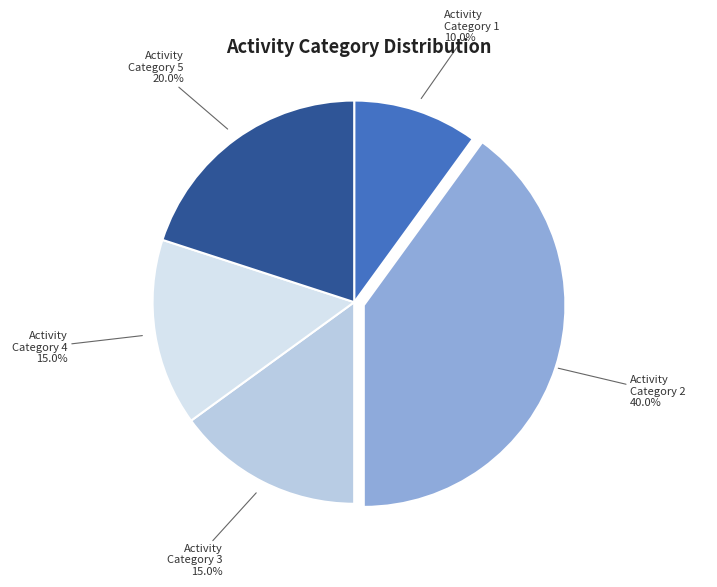

What is the ratio of the value at Activity Category 3 to the value at Activity Category 1?

1.5